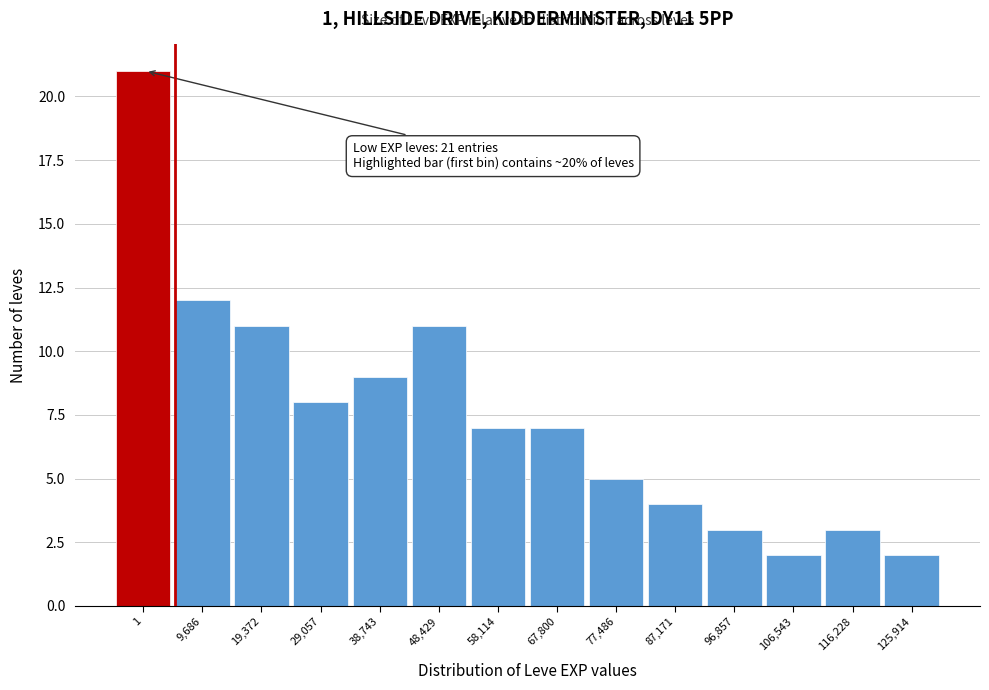

Reading left to right, extract all data points from this chart.

1=21	9,686=12	19,372=11	29,057=8	38,743=9	48,429=11	58,114=7	67,800=7	77,486=5	87,171=4	96,857=3	106,543=2	116,228=3	125,914=2